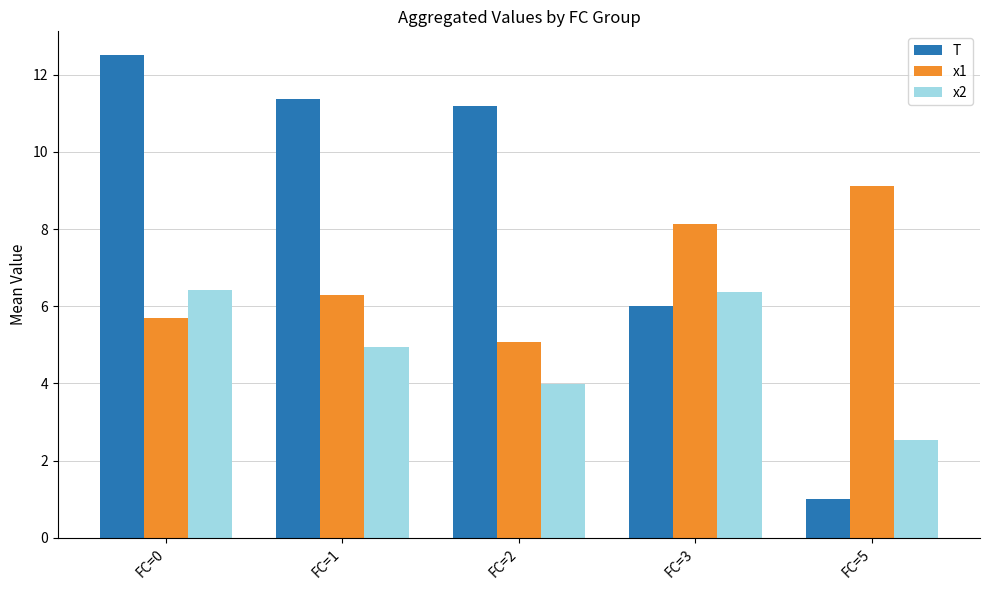

Does the chart contain any negative values?

No